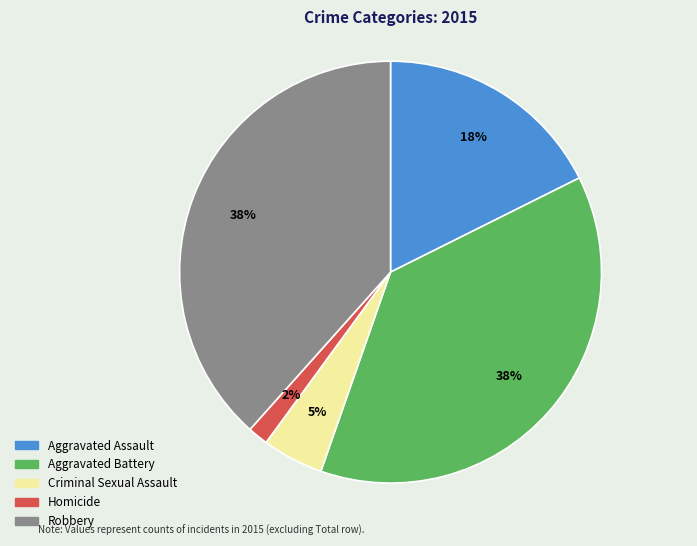

Is there any slice that represents more than half of the pie?

No